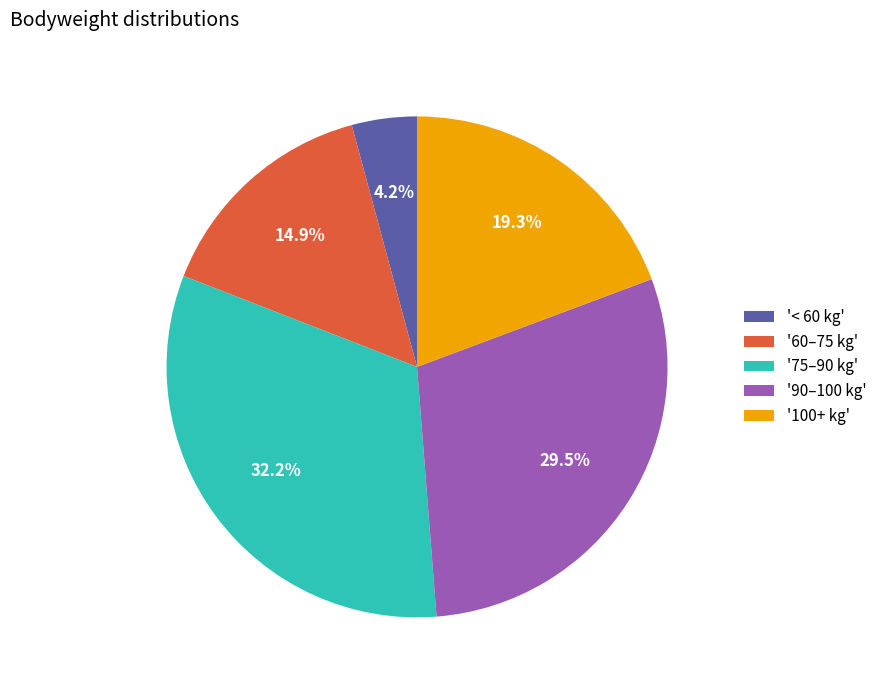

What portion of the pie excludes '90–100 kg'?

70.5%